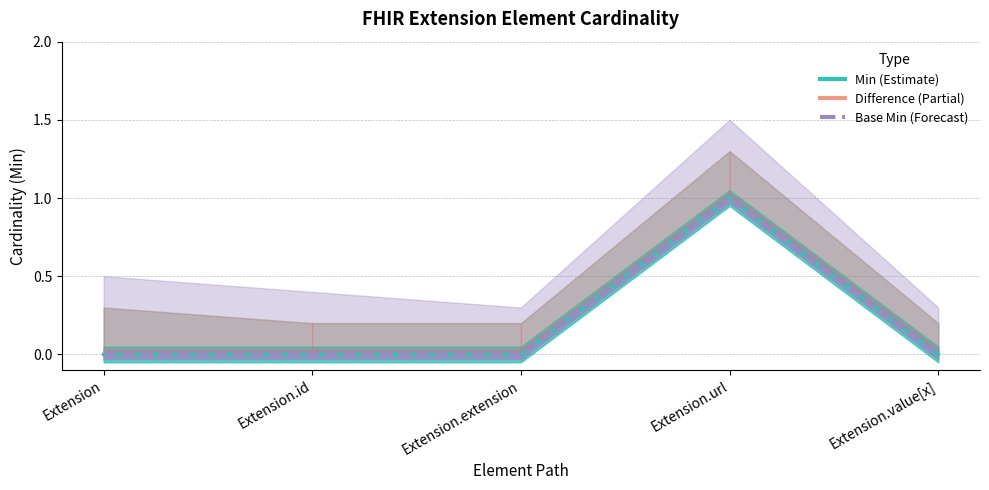

Which label corresponds to the smallest value in the chart?

Extension